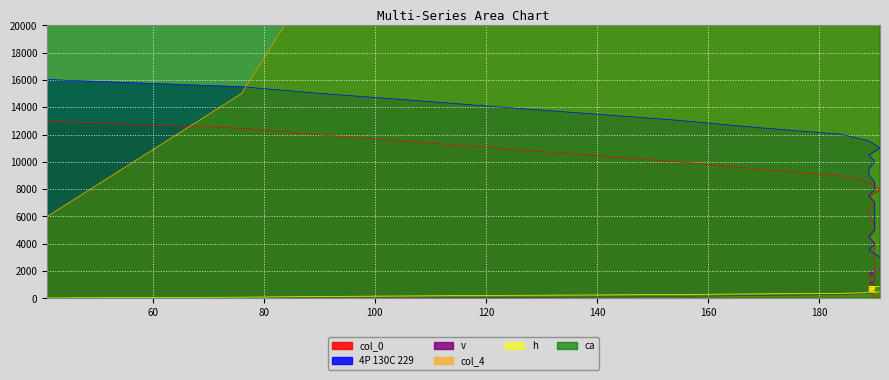

Rank the series by their maximum value, from lowest to highest.

h, v, col_0, 4P 130C 229, ca, col_4